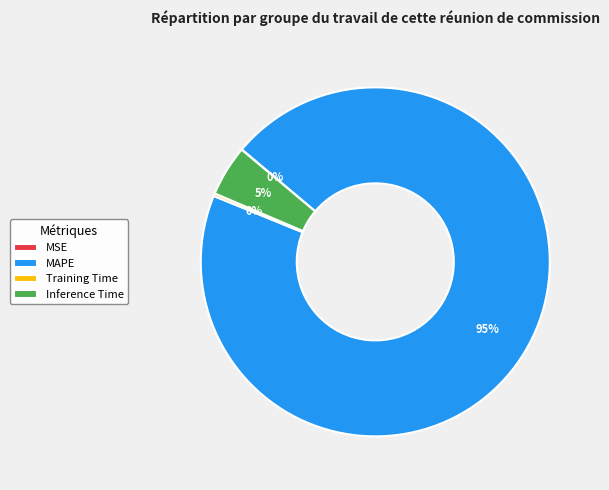

Is it true that MAPE is 95% of the pie?

True